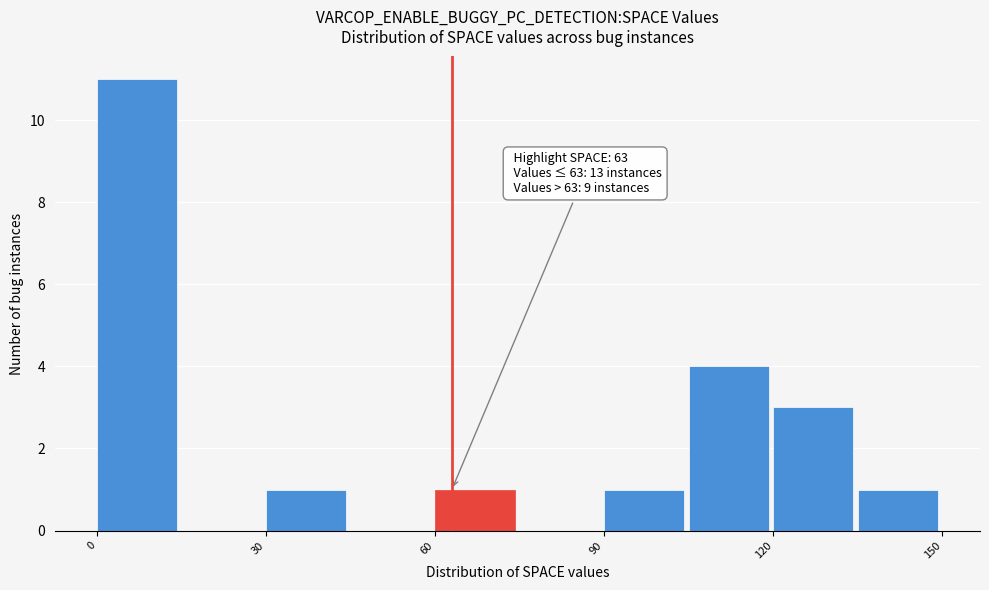

Around what value on the x-axis is the tallest bar? Give the approximate position of its centre, as read against the axis.

5